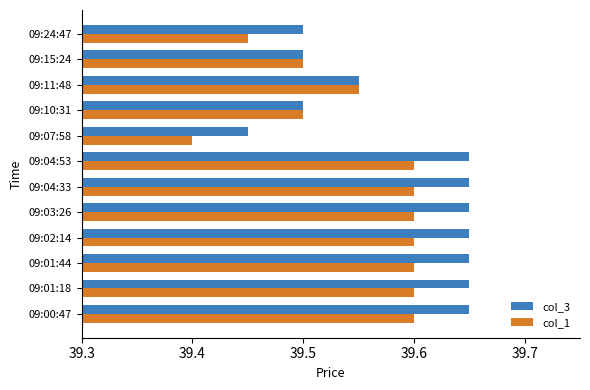

At how many categories does at least one series exceed 39?

12